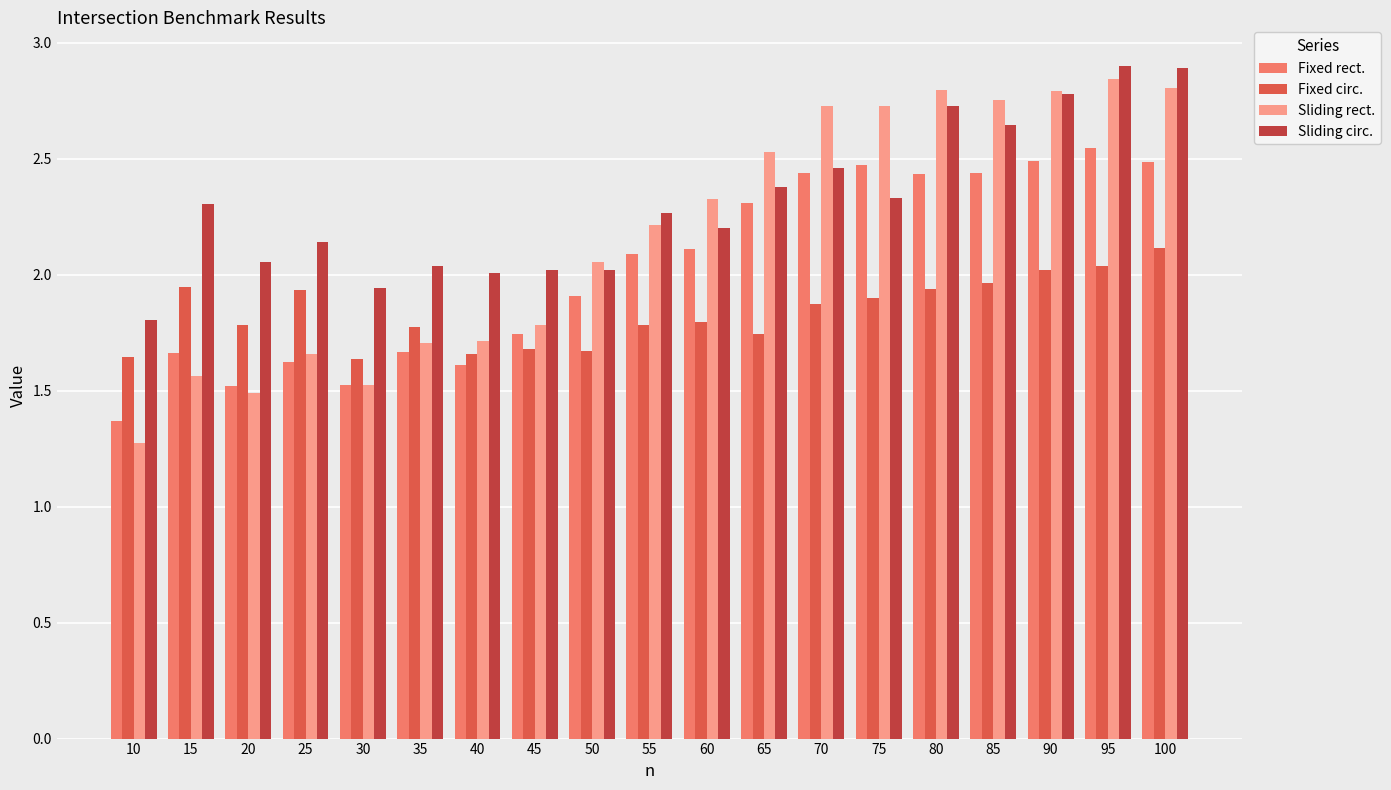

Which series has the largest total across all categories?

Sliding circ.